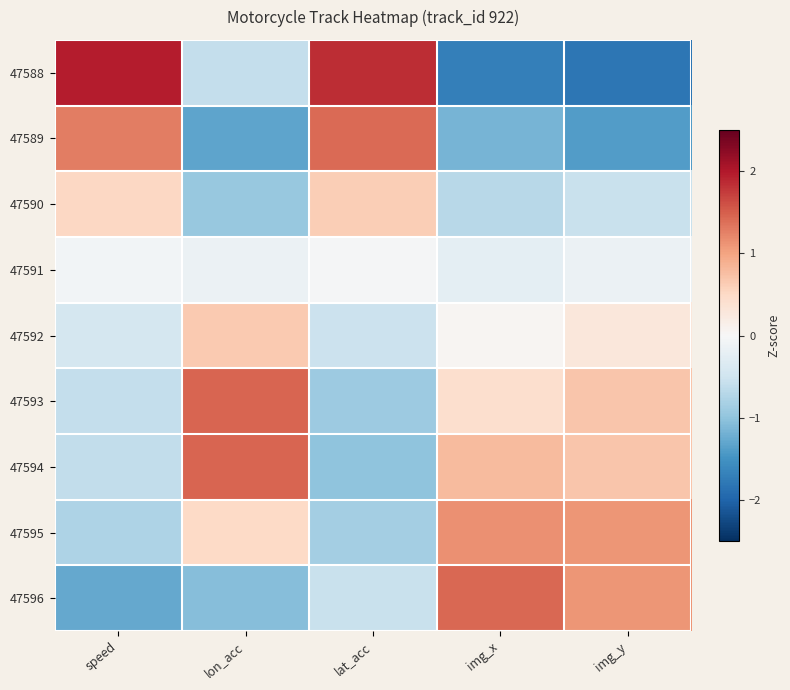

Reading right to left, what are all the values shown in this chart?

47588: img_y=-1.8	img_x=-1.7	lat_acc=1.8	lon_acc=-0.6	speed=2.0
47589: img_y=-1.4	img_x=-1.2	lat_acc=1.4	lon_acc=-1.3	speed=1.3
47590: img_y=-0.6	img_x=-0.7	lat_acc=0.6	lon_acc=-0.9	speed=0.5
47591: img_y=-0.1	img_x=-0.2	lat_acc=-0.0	lon_acc=-0.2	speed=-0.1
47592: img_y=0.3	img_x=0.0	lat_acc=-0.5	lon_acc=0.6	speed=-0.4
47593: img_y=0.7	img_x=0.4	lat_acc=-0.9	lon_acc=1.5	speed=-0.6
47594: img_y=0.7	img_x=0.8	lat_acc=-1.0	lon_acc=1.4	speed=-0.6
47595: img_y=1.1	img_x=1.2	lat_acc=-0.8	lon_acc=0.5	speed=-0.8
47596: img_y=1.1	img_x=1.4	lat_acc=-0.6	lon_acc=-1.1	speed=-1.3